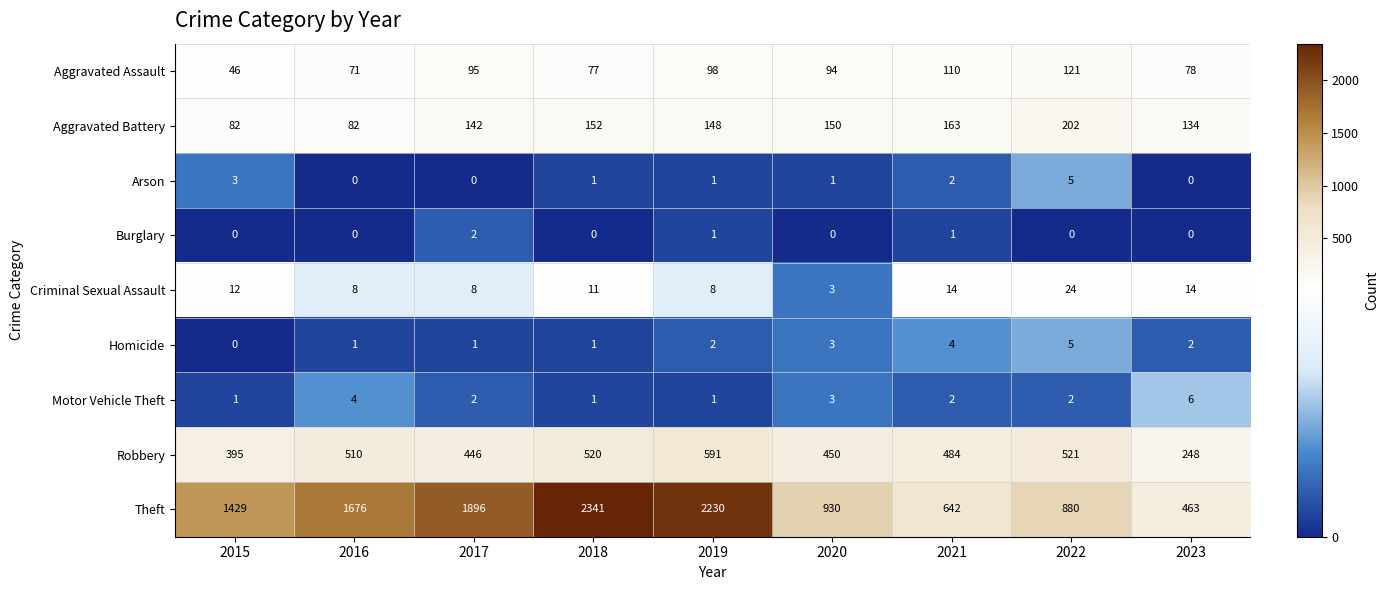

What value does the Aggravated Assault series have at 2020?

94